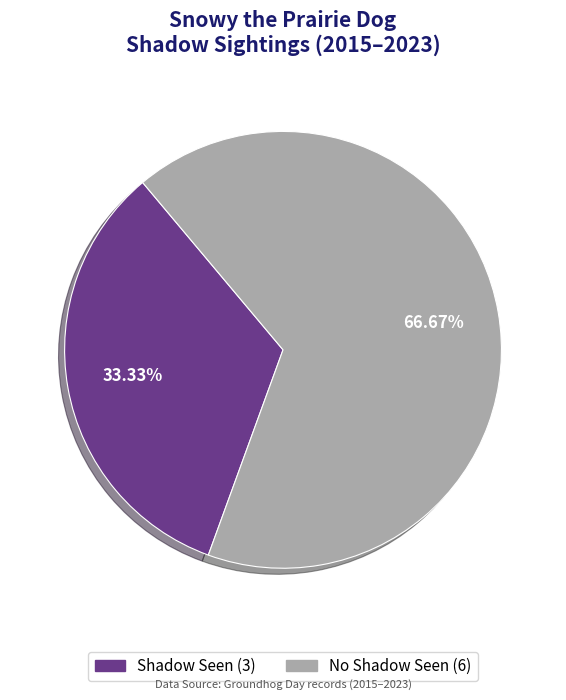

Is there any slice that represents more than half of the pie?

Yes